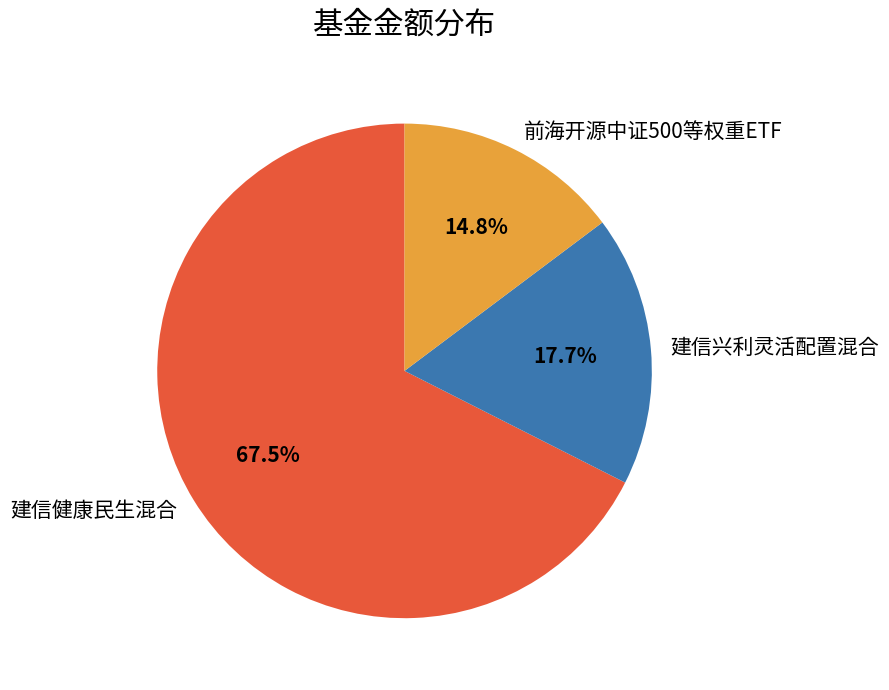

What is the majority slice?

建信健康民生混合